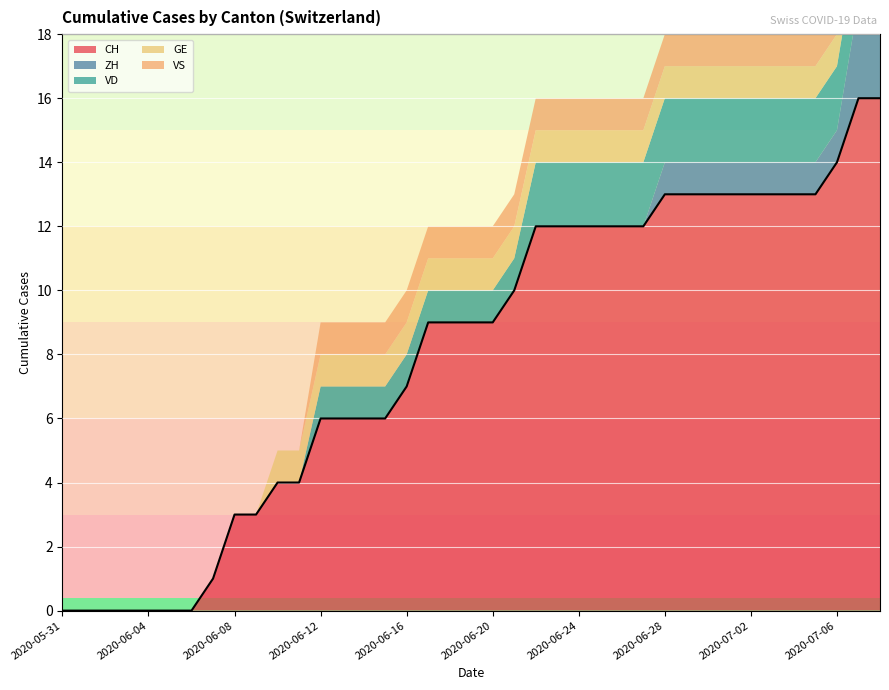

True or false: CH has a value of 18 at 2020-06-24.

False